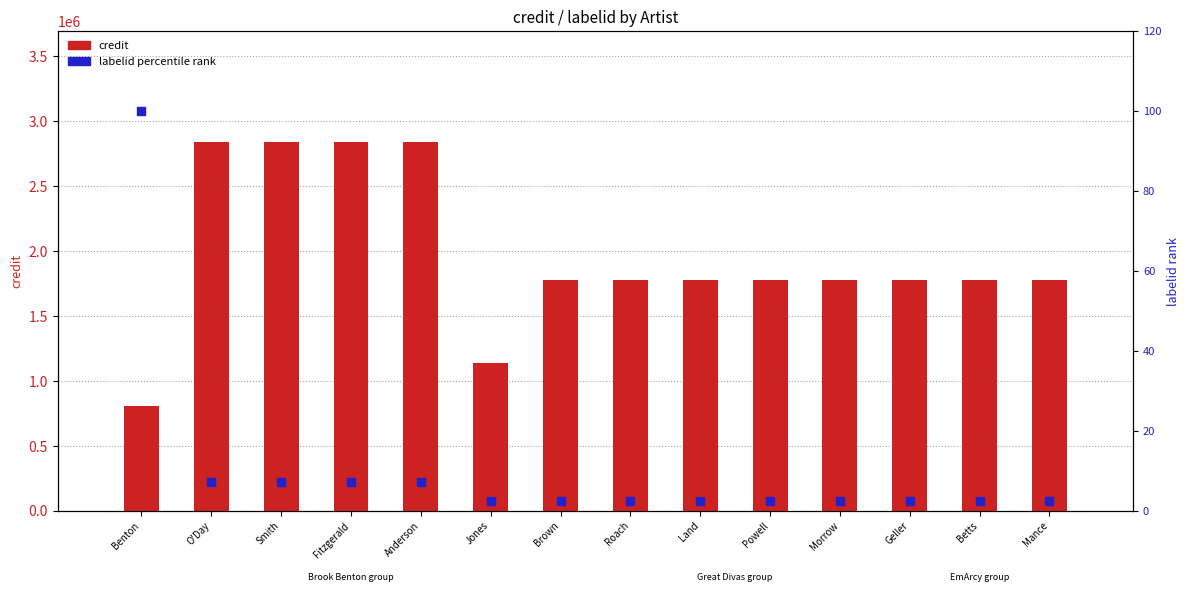

Which series contains the lowest Y value?

labelid percentile